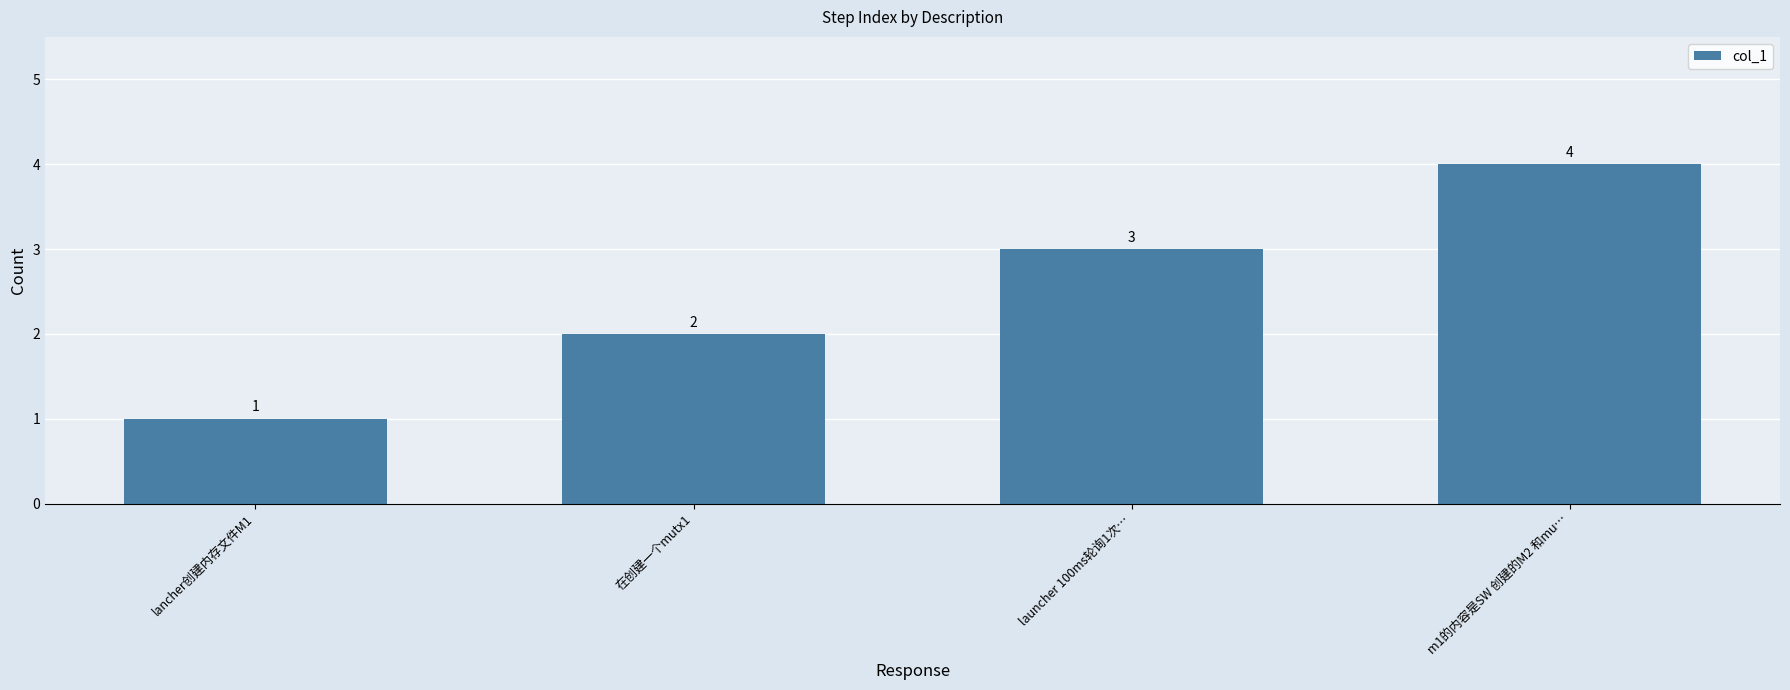

What is the label of the 2nd bar from the right?

launcher 100ms轮询1次…